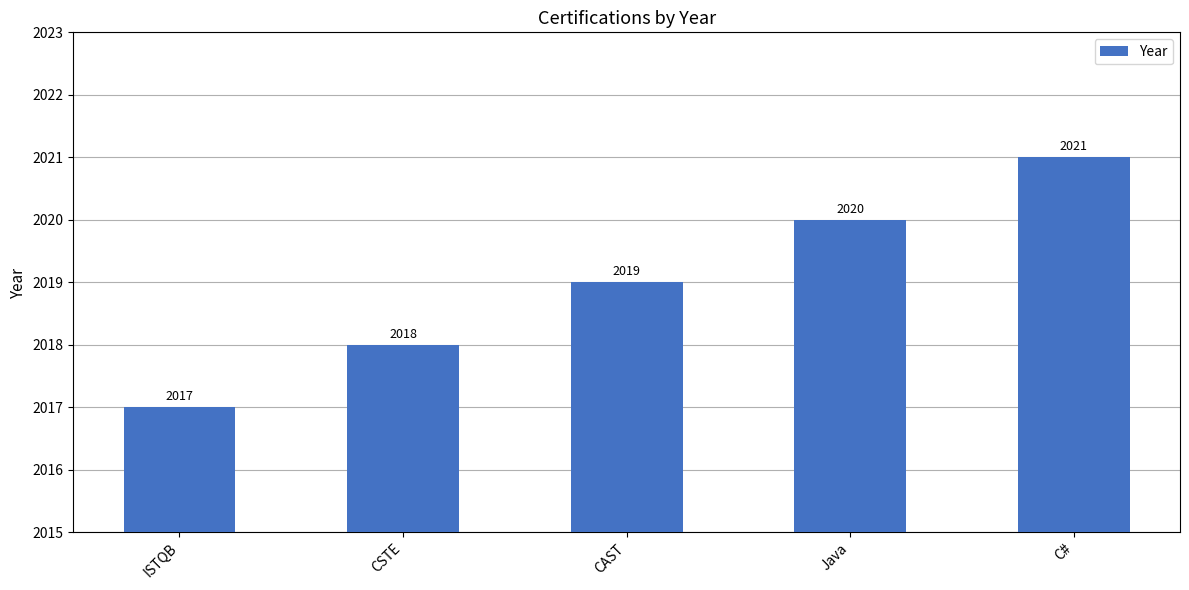

What is the difference between the maximum and minimum values?

4